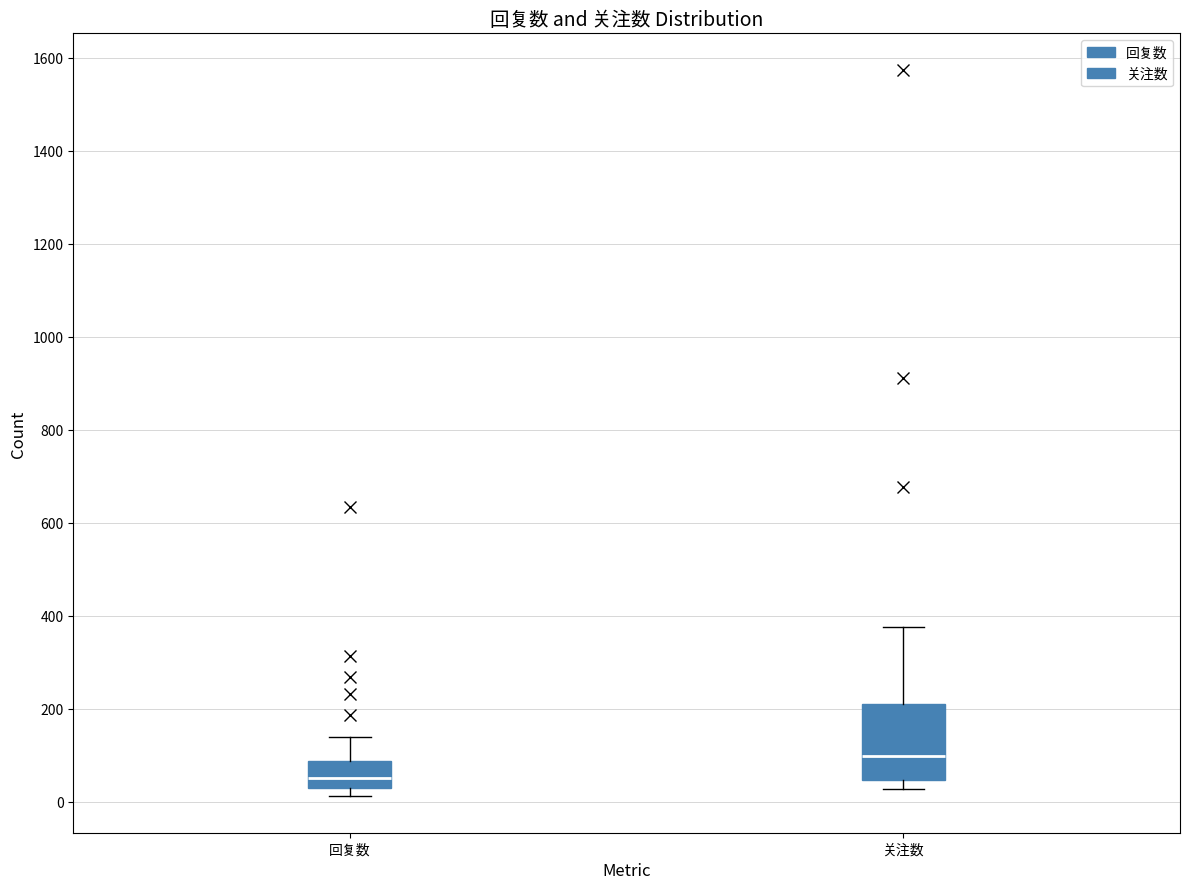

Reading left to right, read every box against the y-axis: the position of its median line, the range the box covers, and the ends of its whiskers. The values are not printed on the chart, so give them approximately, as read against the axis.

回复数: median 40 (just above the box's lower edge), box 40 to 80, whiskers 20 to 140
关注数: median 100, box 40 to 220, whiskers 20 to 380